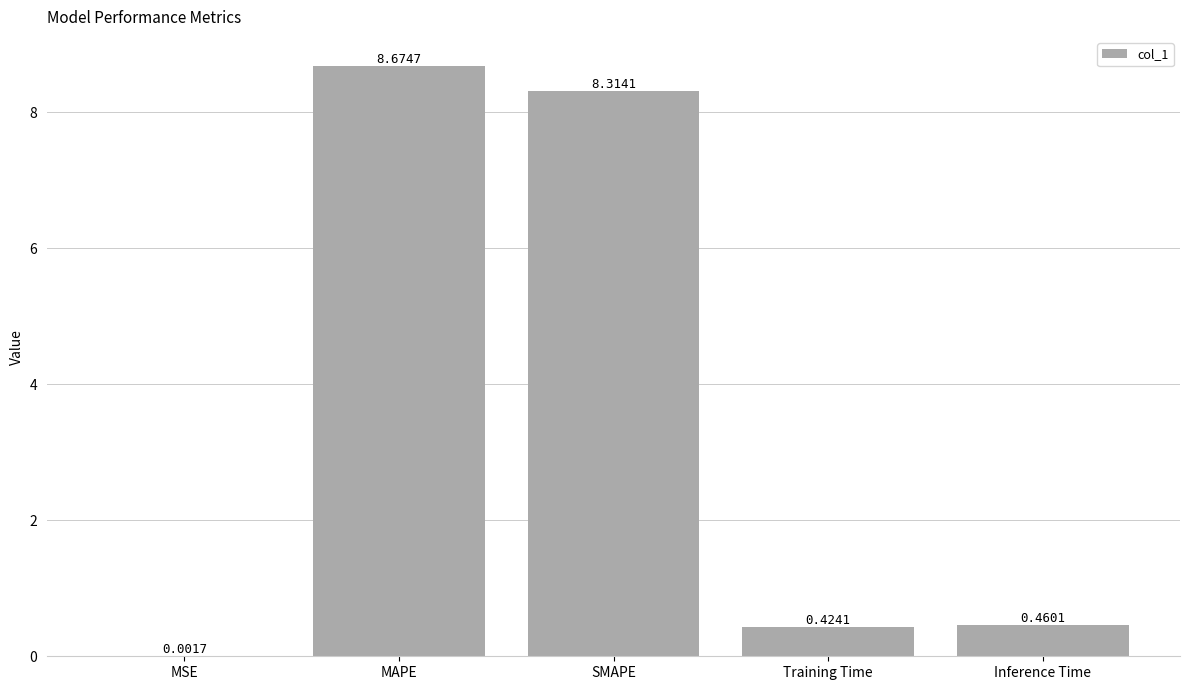

At which category does the chart reach its peak across all series?

MAPE